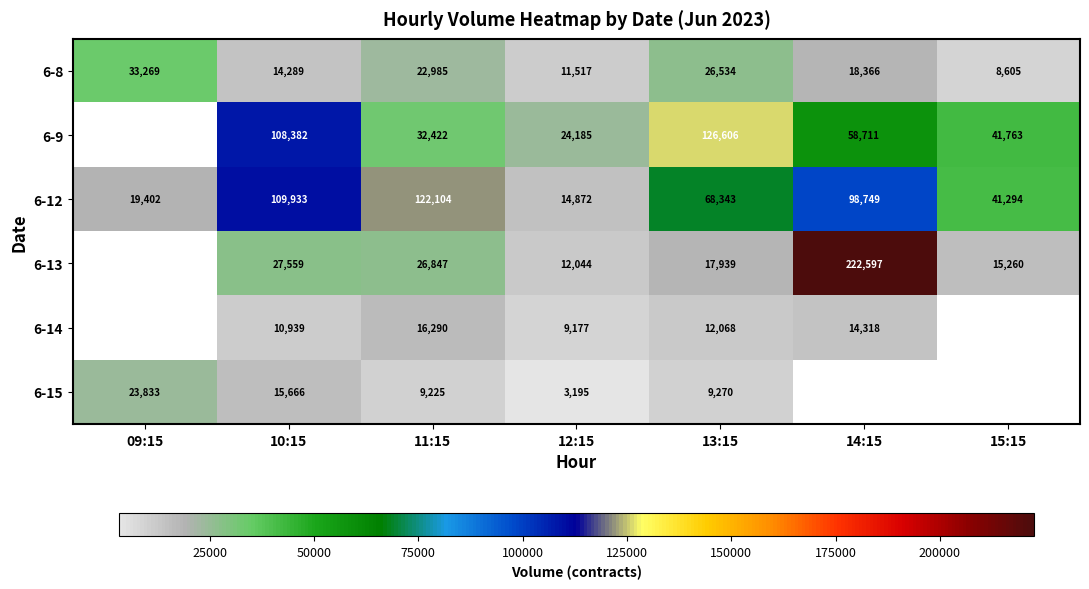

What is the difference between the highest and lowest values at 11:15?

112879